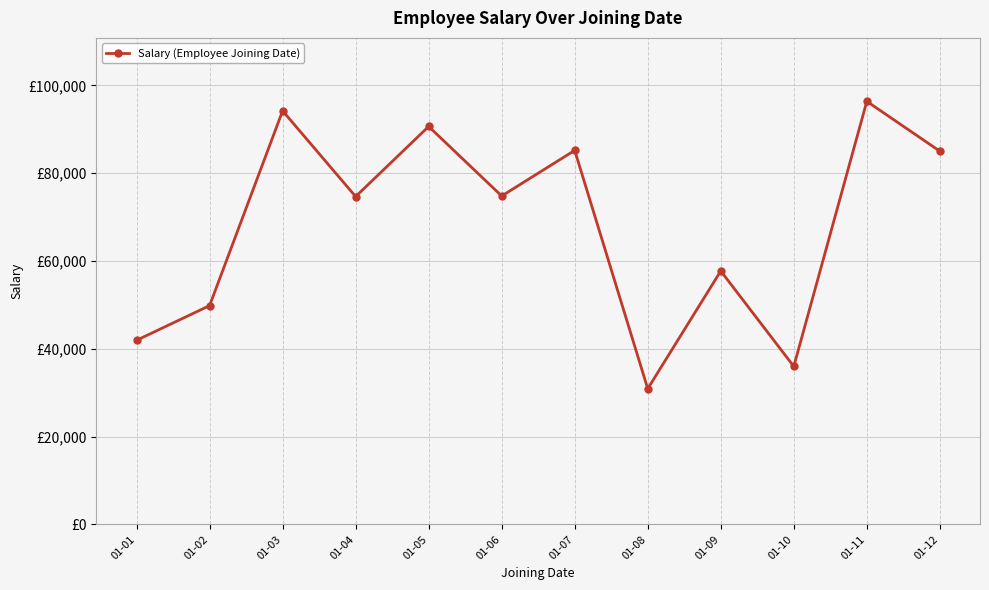

Is this an area chart (filled region under the line)?

No